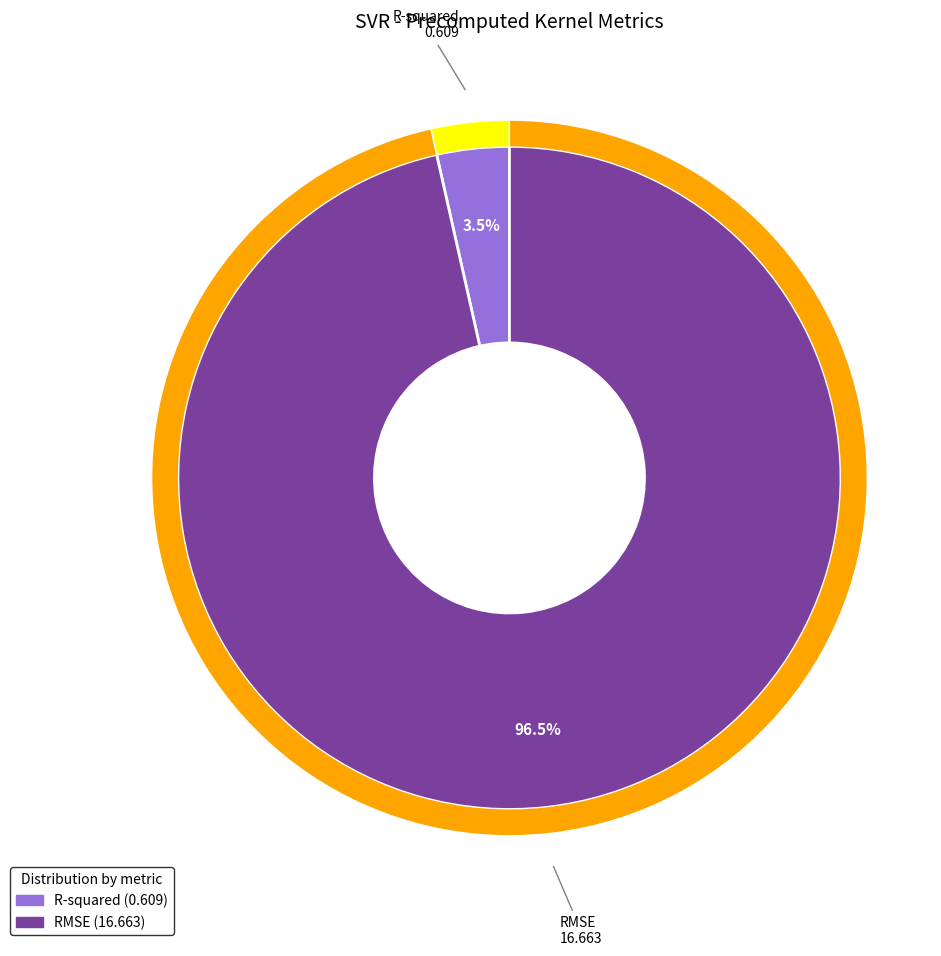

True or false: RMSE accounts for 96% of the total.

True